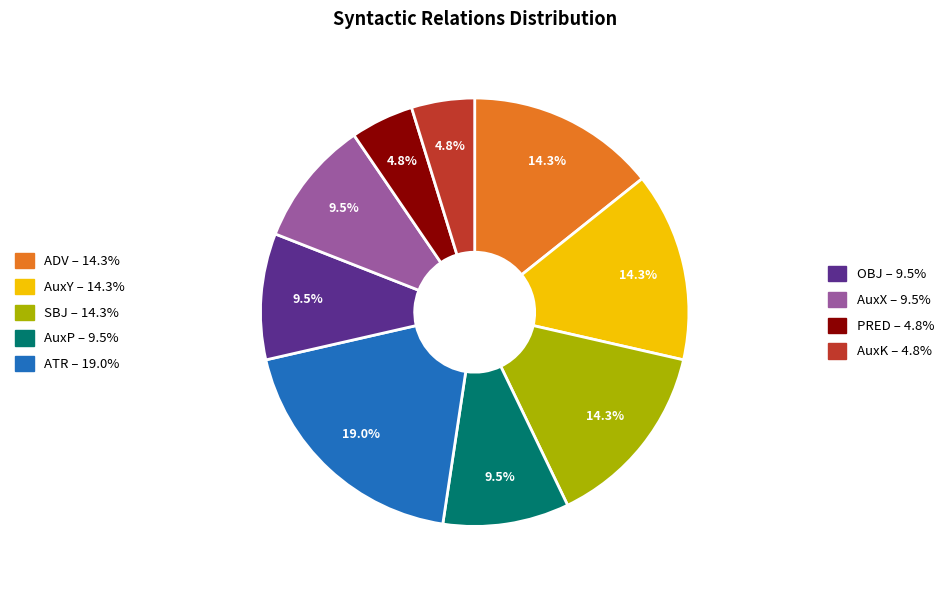

Does any single category account for the majority?

No